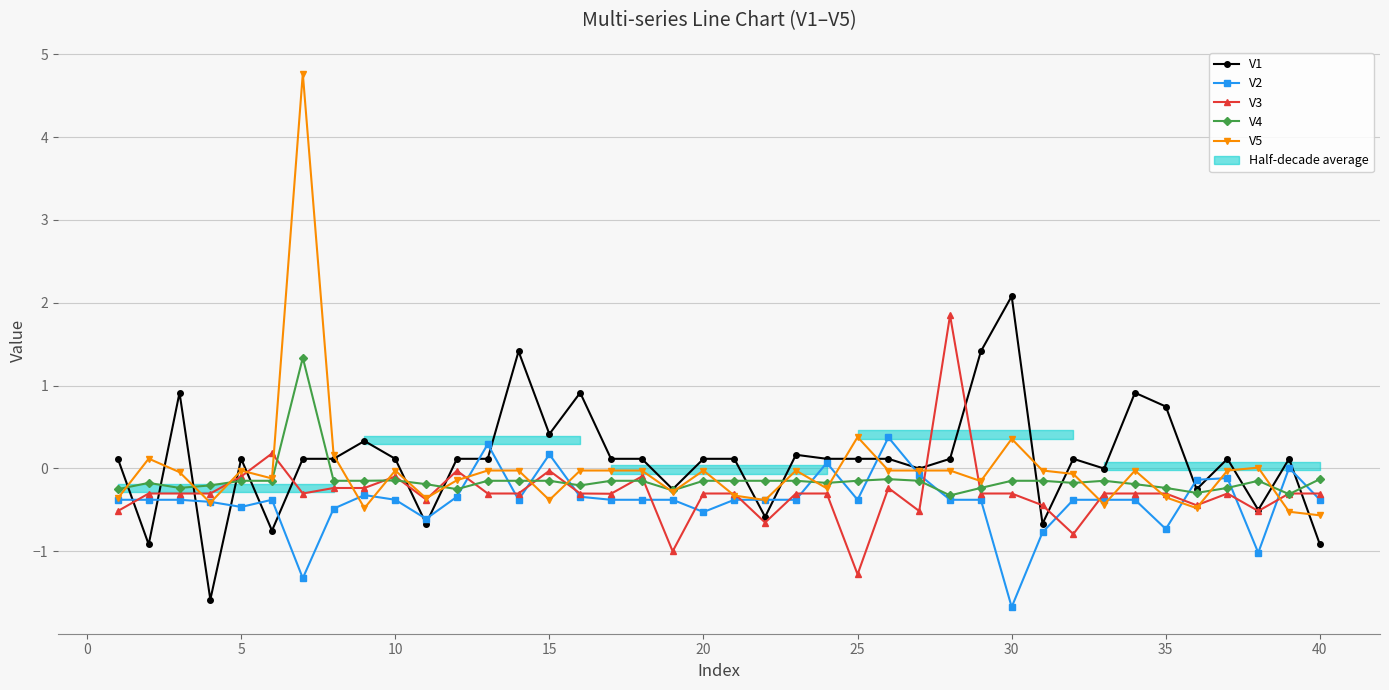

Is it true that V2 equals -0.6 at 10?

False